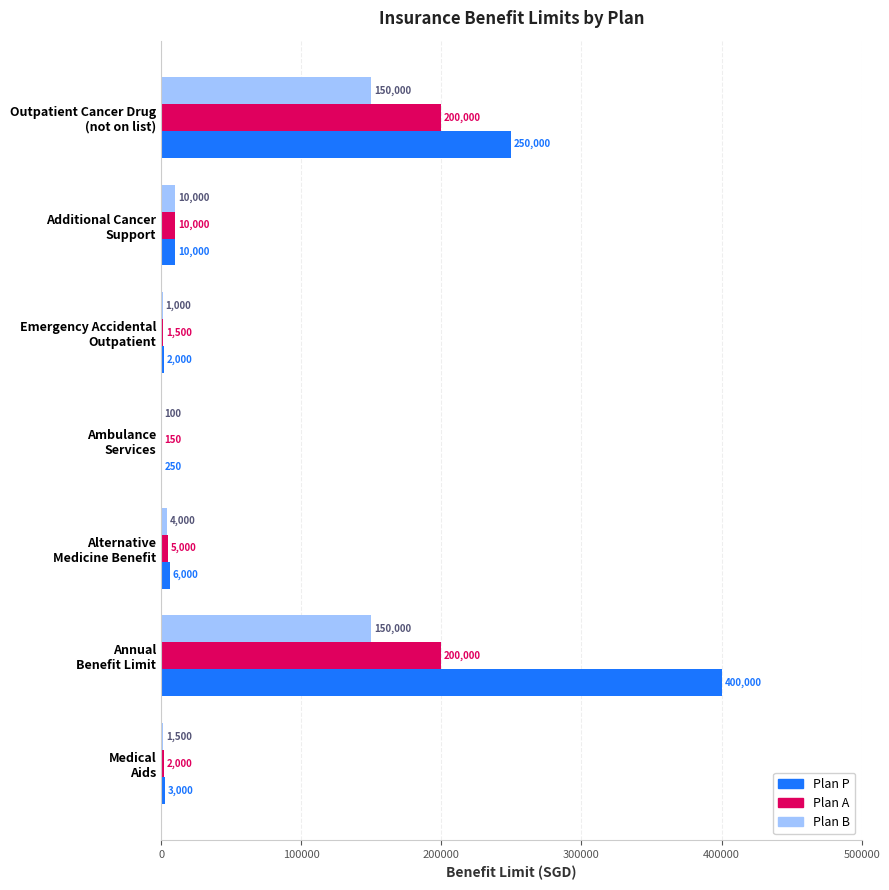

What is the greatest value displayed?

400000